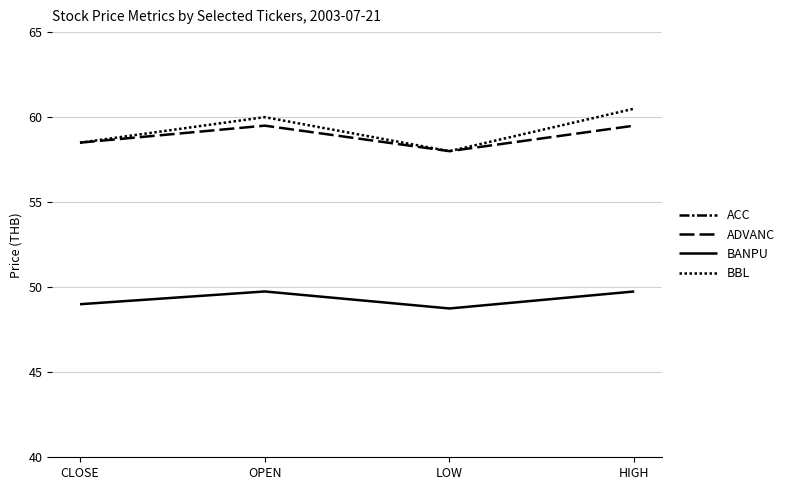

Between LOW and HIGH, which series saw the biggest shift?

BBL